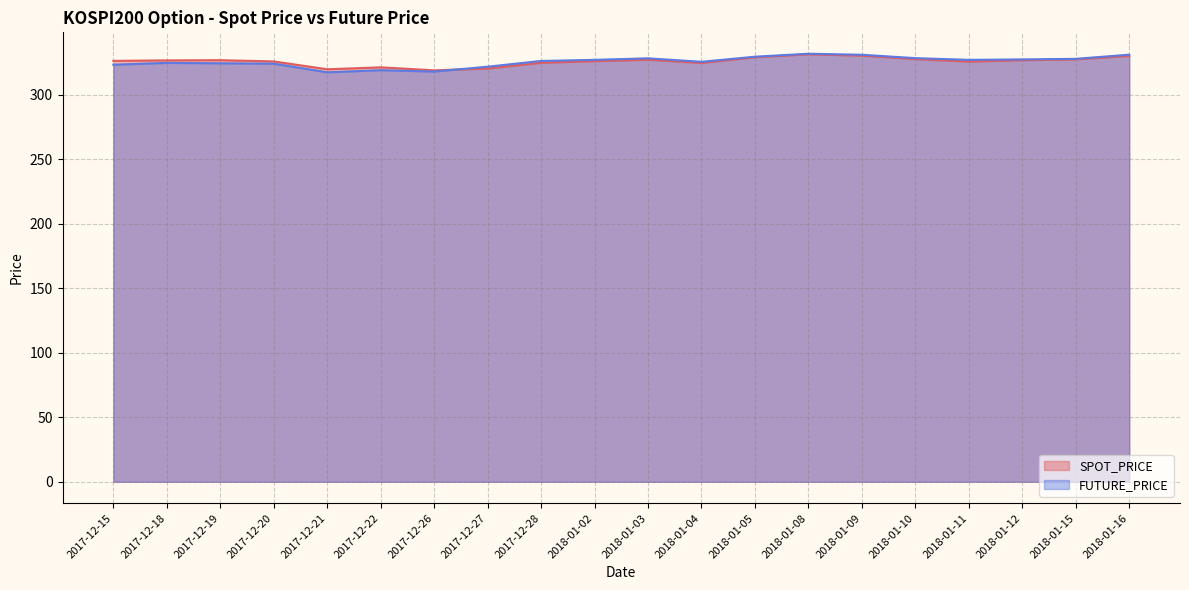

What is the lowest value of the FUTURE_PRICE series?

317.4